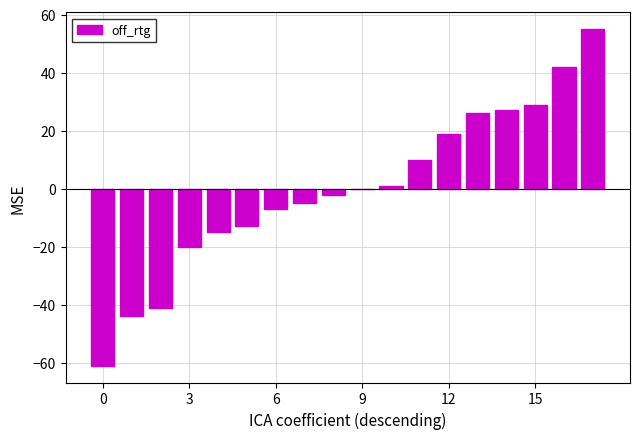

How many data points does each series have?

18